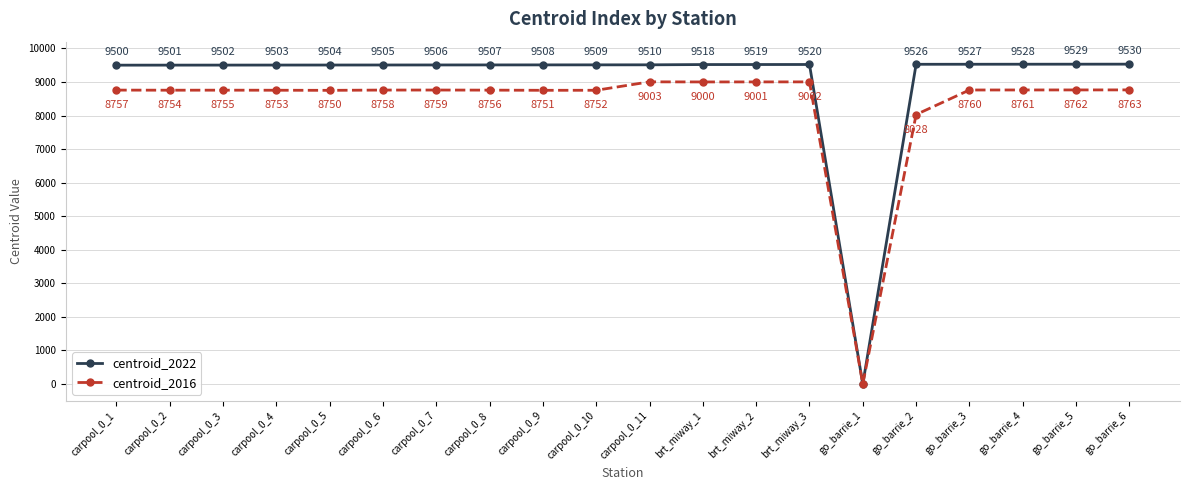

What value does the centroid_2022 series have at carpool_0_9, to the nearest 100?

9500